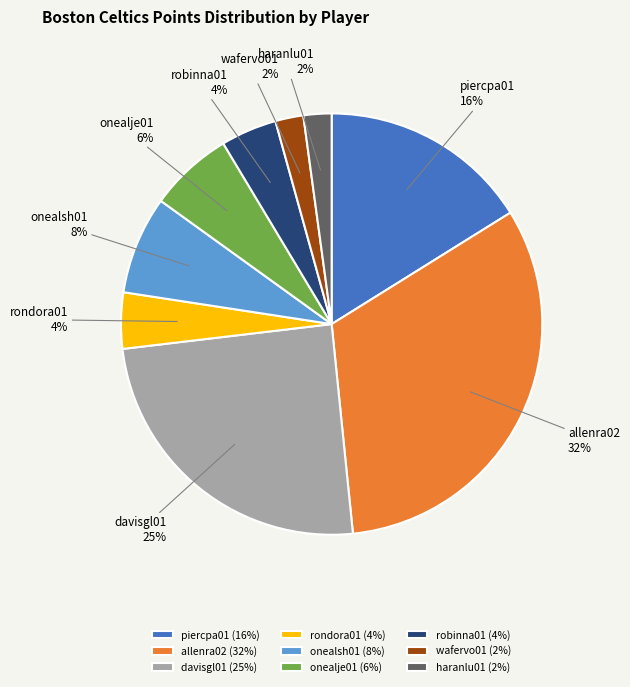

What percentage is the davisgl01 slice, to the nearest percent?

25%